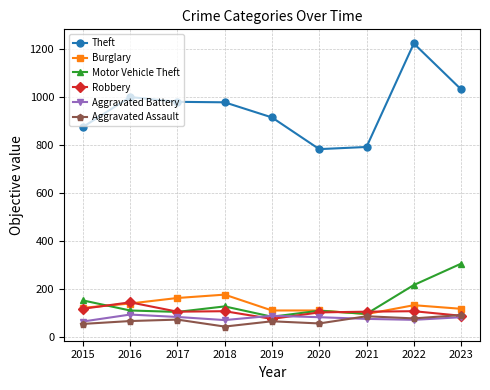

Is it true that Aggravated Battery equals 82 at 2023?

True